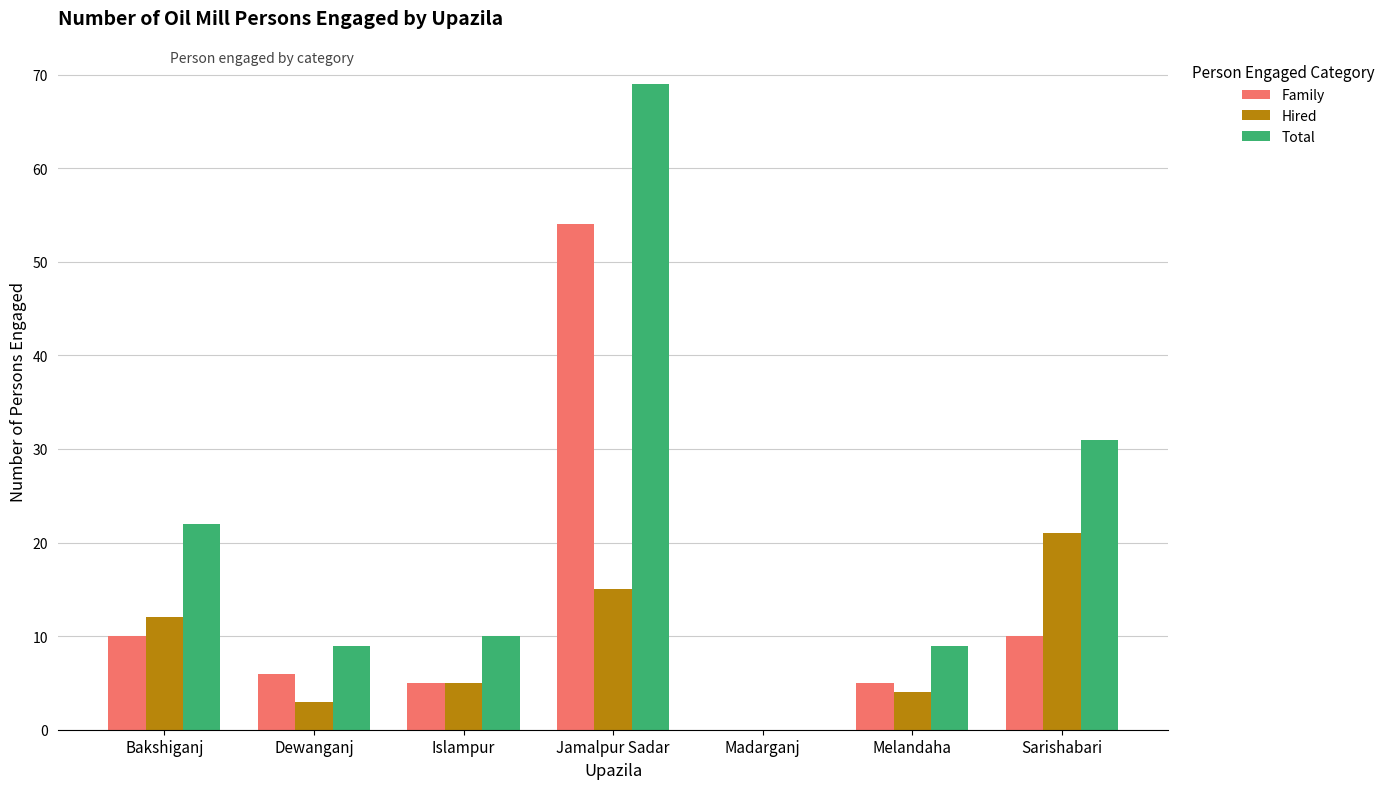

Reading left to right, extract all data points from this chart.

Family: Bakshiganj=10	Dewanganj=6	Islampur=5	Jamalpur Sadar=54	Madarganj=0	Melandaha=5	Sarishabari=10
Hired: Bakshiganj=12	Dewanganj=3	Islampur=5	Jamalpur Sadar=15	Madarganj=0	Melandaha=4	Sarishabari=21
Total: Bakshiganj=22	Dewanganj=9	Islampur=10	Jamalpur Sadar=69	Madarganj=0	Melandaha=9	Sarishabari=31